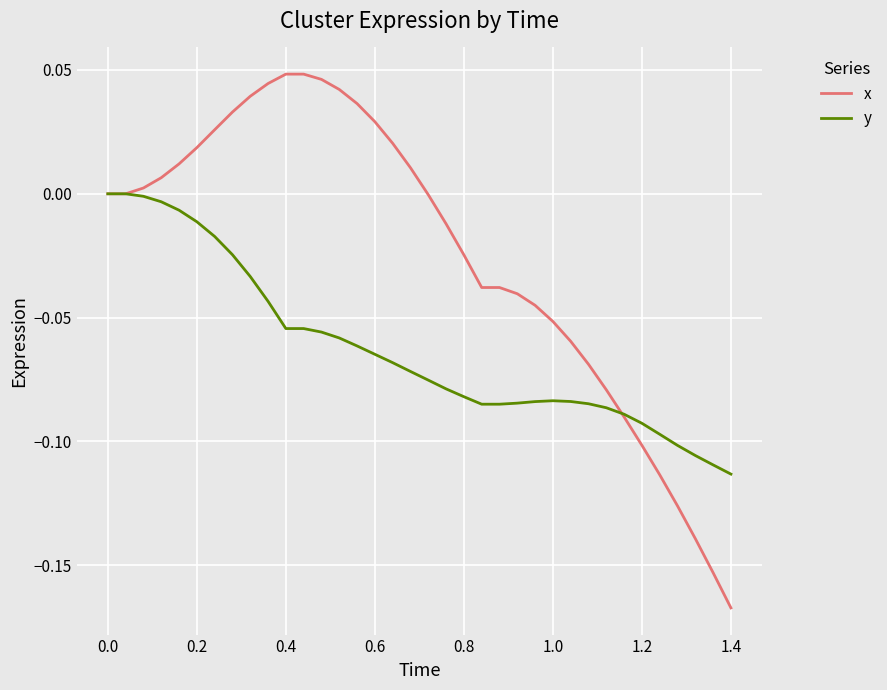

List the series in order of their overall mean, lowest first.

y, x